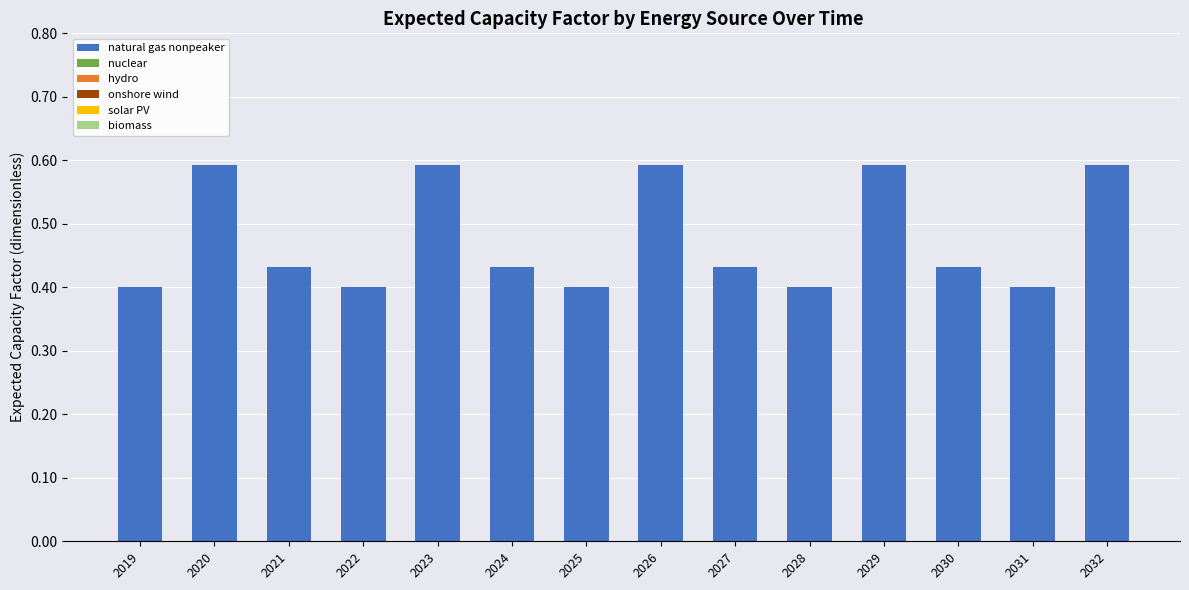

What is the sum of all values?

6.7